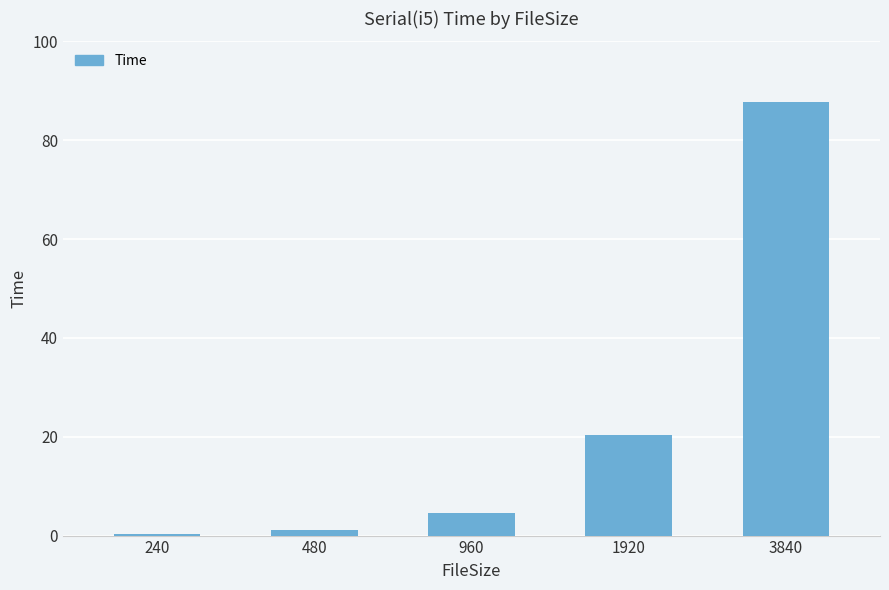

What is the change in value from 480 to 1920?

+19.2